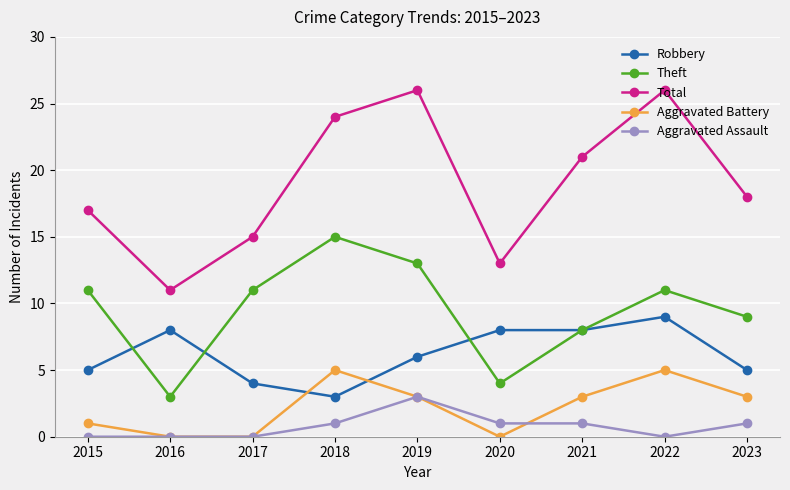

Reading left to right, list all the values displayed in this chart.

Robbery: 5	8	4	3	6	8	8	9	5
Theft: 11	3	11	15	13	4	8	11	9
Total: 17	11	15	24	26	13	21	26	18
Aggravated Battery: 1	0	0	5	3	0	3	5	3
Aggravated Assault: 0	0	0	1	3	1	1	0	1